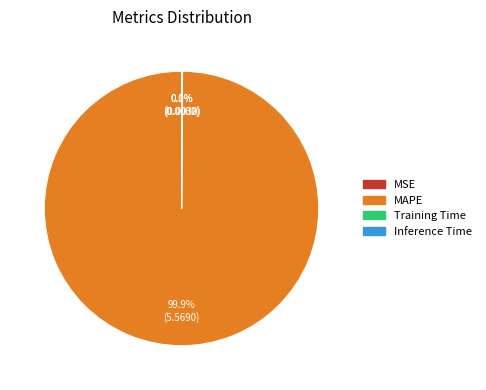

The Training Time slice represents 0% of the pie. True or false?

True